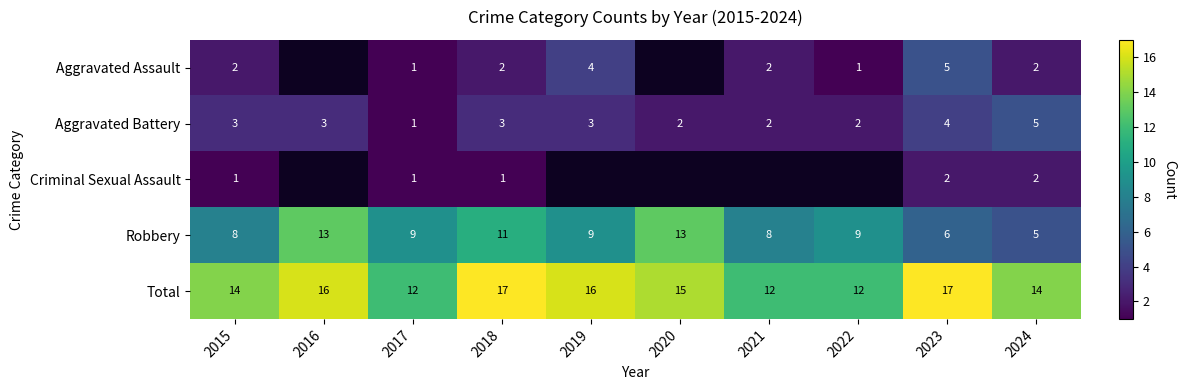

How many values in the Aggravated Battery series are below 3?

4